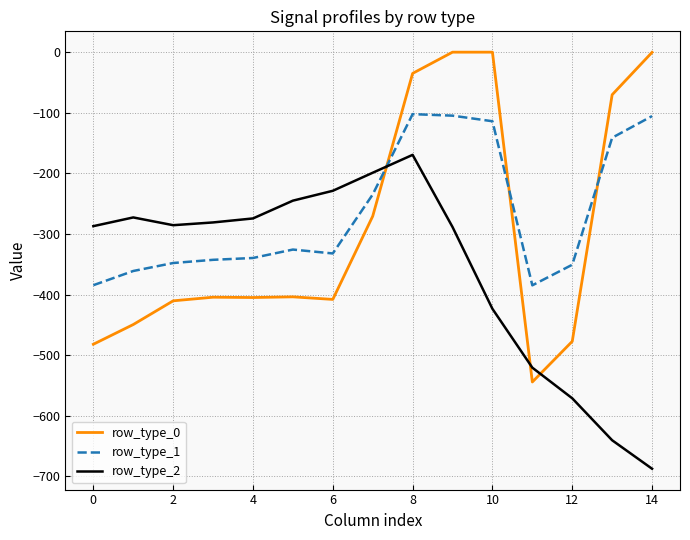

What is the average value of the row_type_0 series?

-290.7